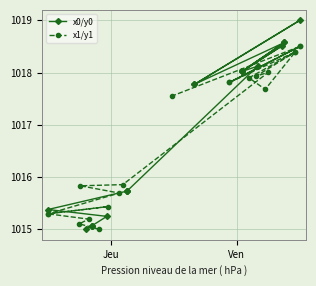

Does the chart display data point markers on the line(s)?

Yes